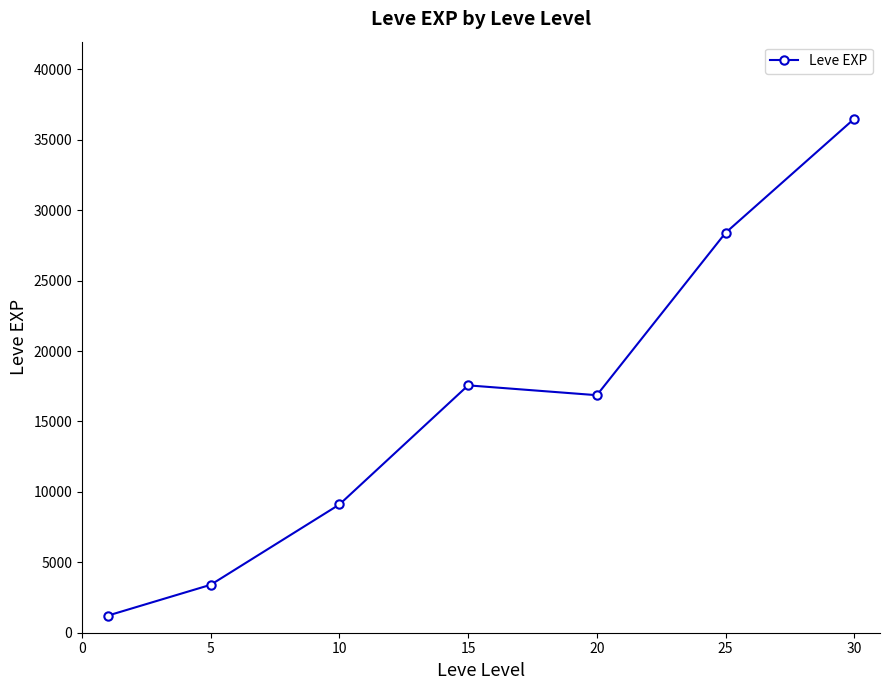

What is the value of the 7th point from the left?

36492.5